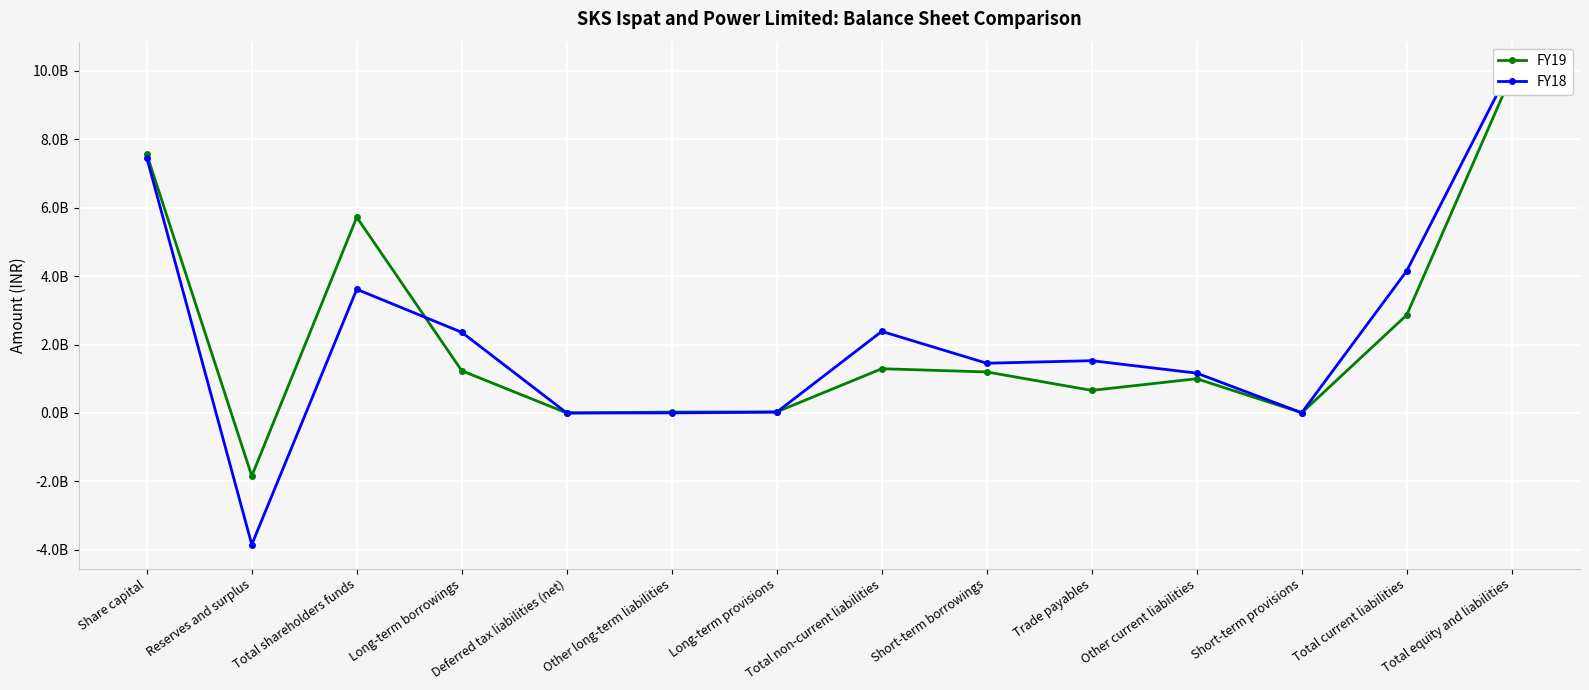

At which label is FY18 closest to 3154954000?

Total shareholders funds